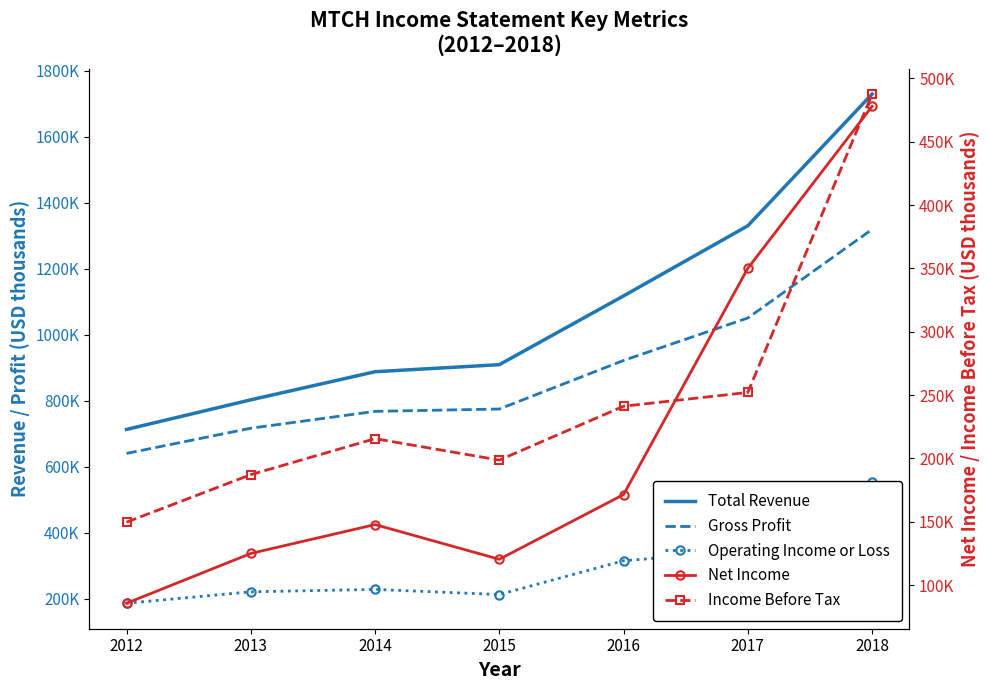

Reading right to left, extract all data points from this chart.

Total Revenue: 2018=1729900	2017=1330700	2016=1118100	2015=909700	2014=888300	2013=803100	2012=713400
Gross Profit: 2018=1319900	2017=1051200	2016=922500	2015=775300	2014=768200	2013=717100	2012=640700
Operating Income or Loss: 2018=553300	2017=345100	2016=315500	2015=213000	2014=228600	2013=221300	2012=186600
Net Income: 2018=477900	2017=350100	2016=171500	2015=120400	2014=147800	2013=125000	2012=85700
Income Before Tax: 2018=487600	2017=252100	2016=241200	2015=198700	2014=215600	2013=187200	2012=149700